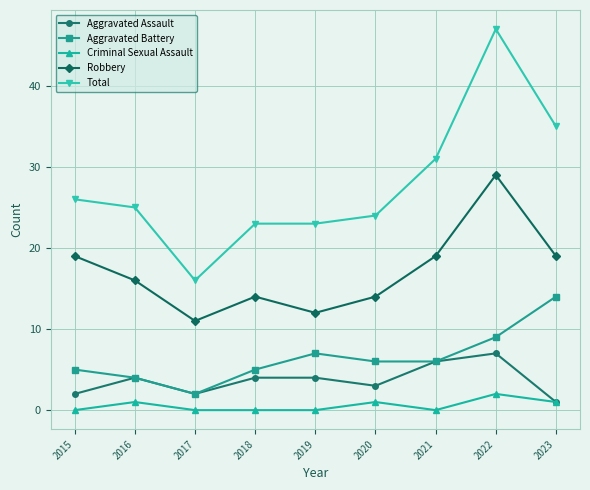

Read the Aggravated Assault value at 2023.

1